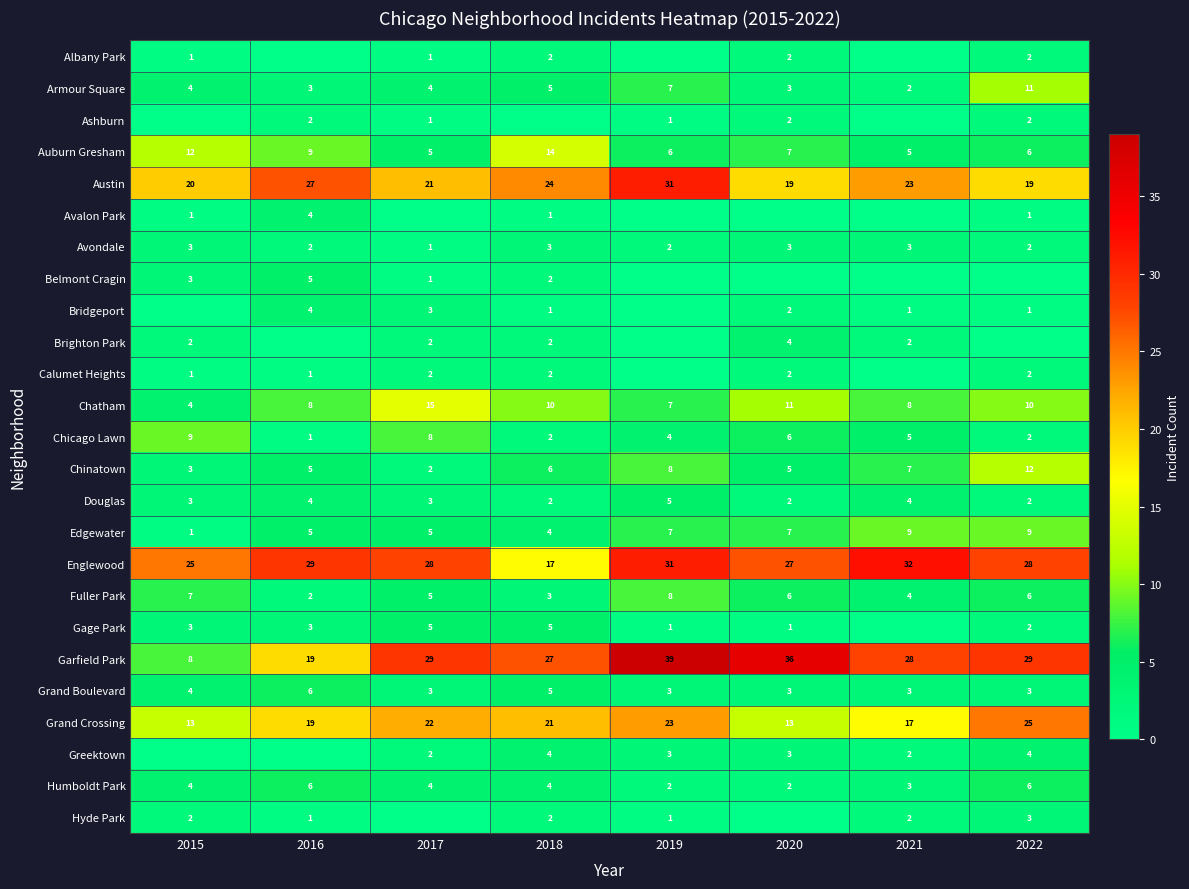

What is the approximate value of Humboldt Park at 2016?

6